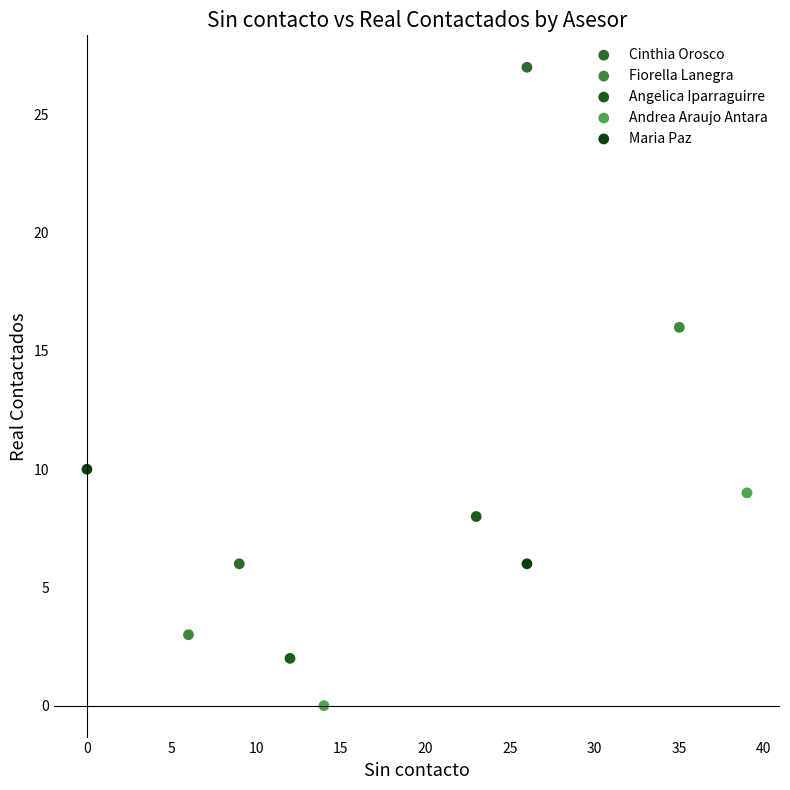

Which series has the largest Y range (max minus min)?

Cinthia Orosco